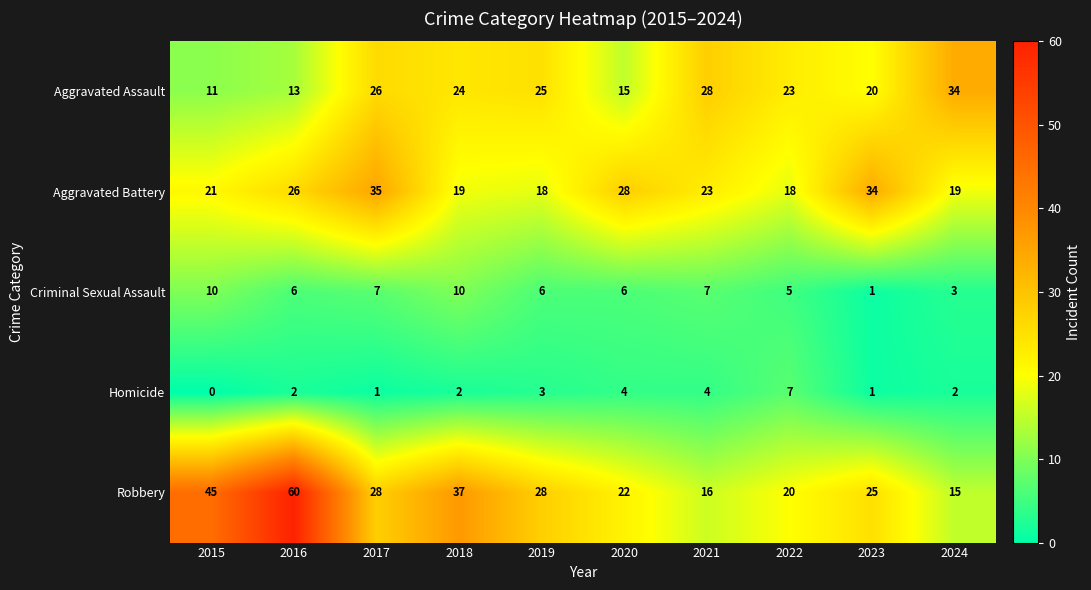

What is the spread (max minus min) of values at 2019?

25